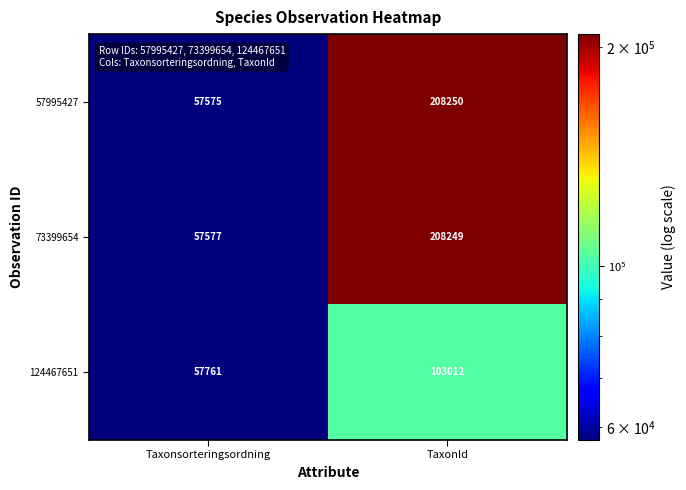

What is the total value across all series at Taxonsorteringsordning?

172913